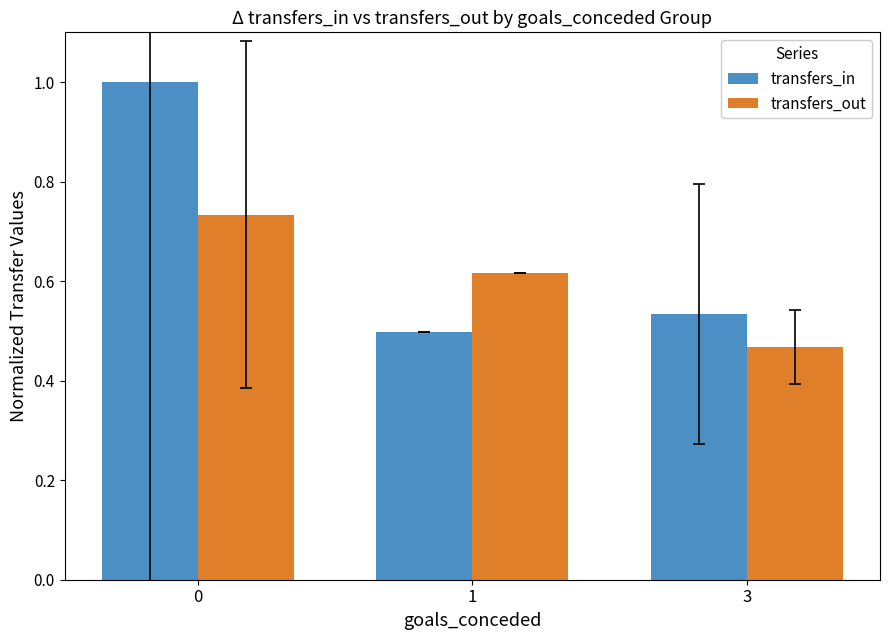

Does the chart contain any negative values?

No